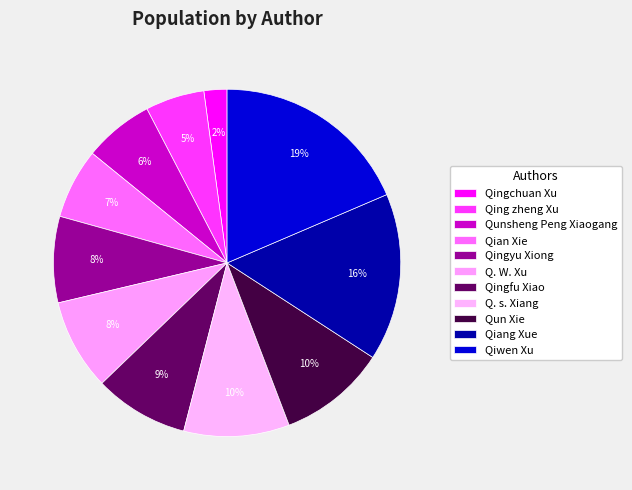

What is the ratio of the value at Qingfu Xiao to the value at Qiang Xue?

0.6